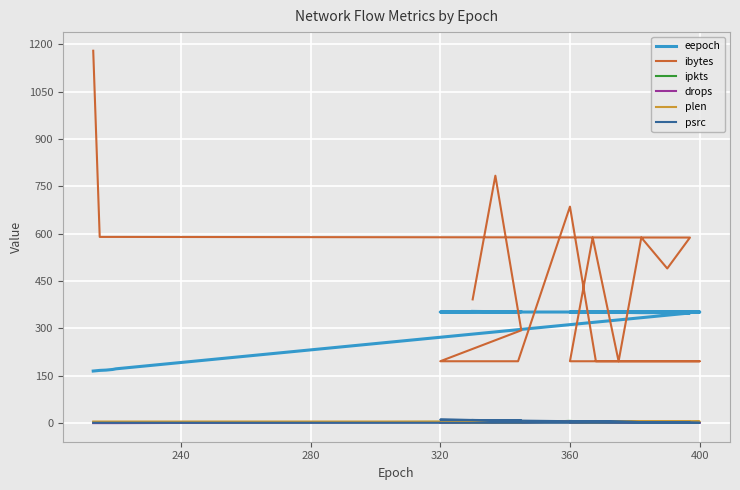

True or false: ipkts has a value of 1 at 13.

False